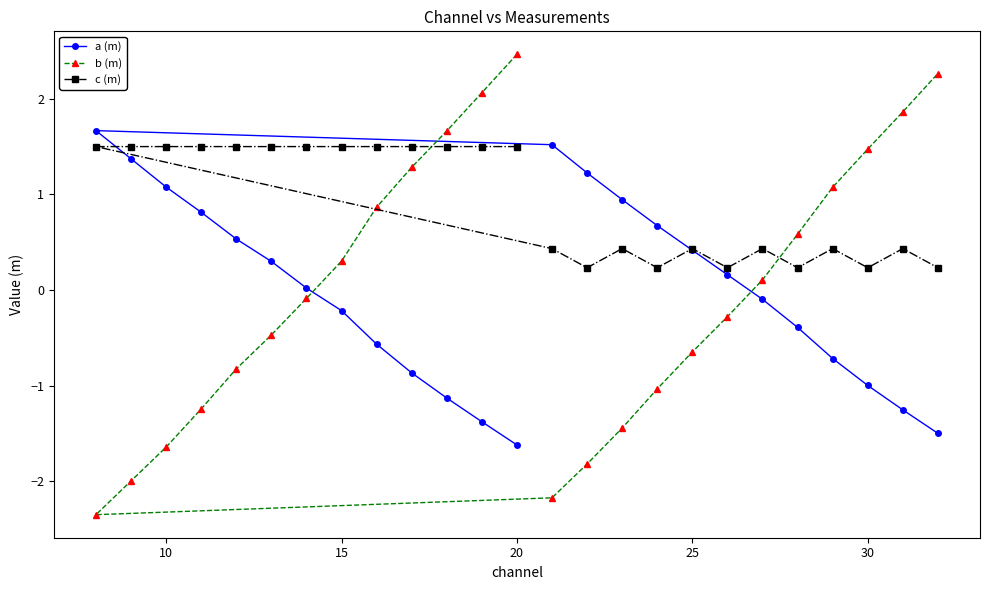

The c (m) series shows 1.5 at 20. True or false?

True